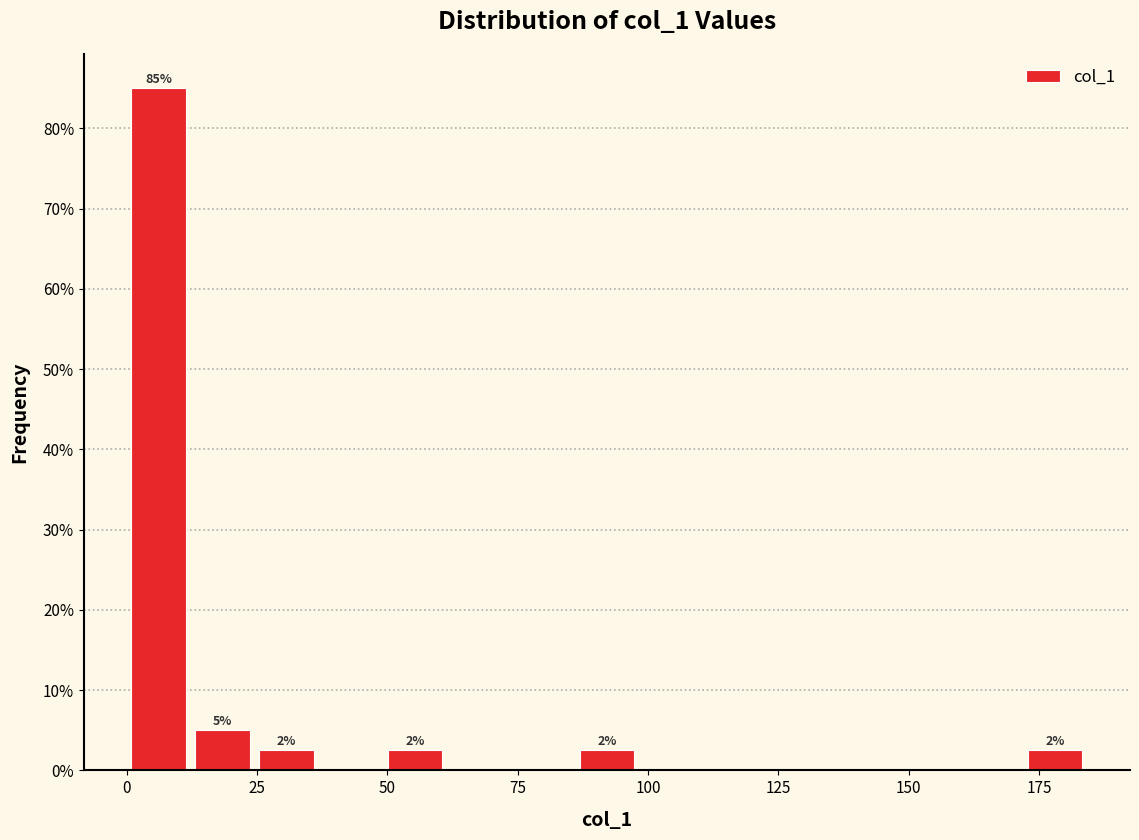

Around what value on the x-axis is the tallest bar? Give the approximate position of its centre, as read against the axis.

5